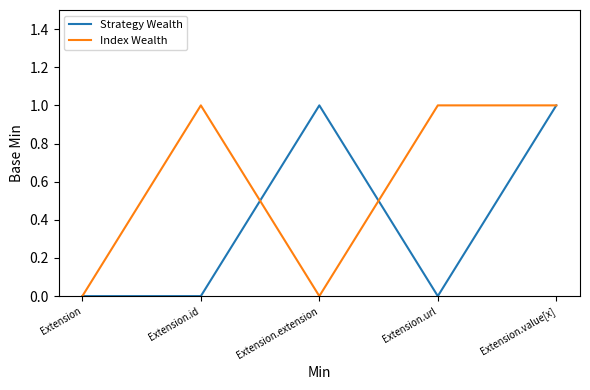

What position from the left is Extension?

1